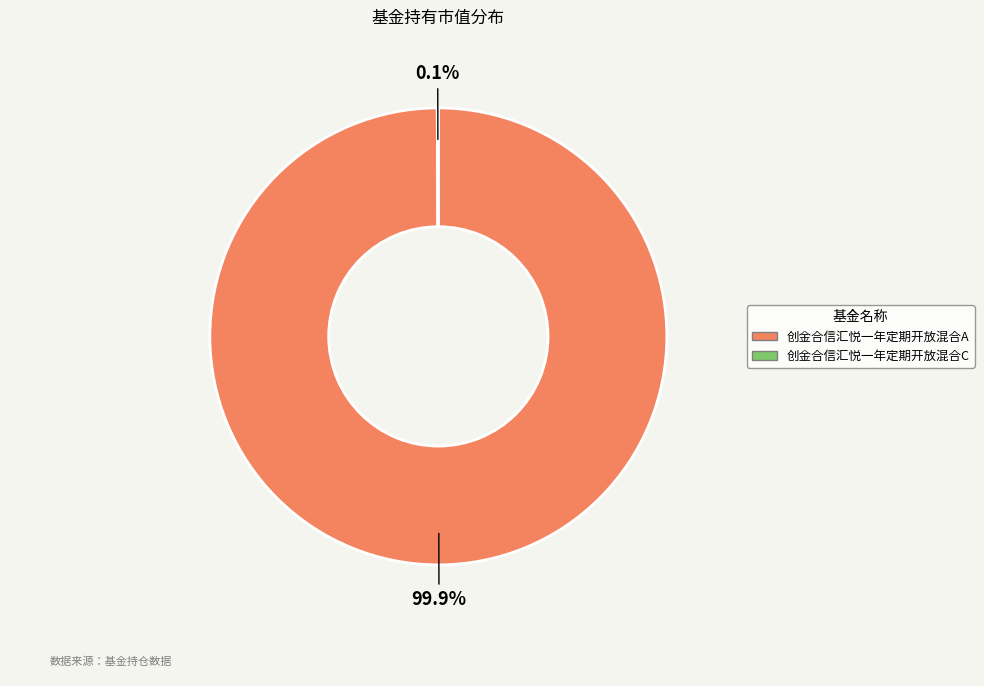

To the nearest percent, what is the average slice percentage?

50%